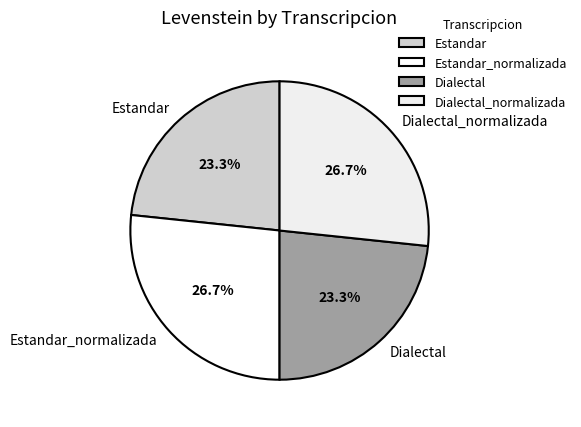

Approximately how many times larger is the value at Dialectal_normalizada compared to Dialectal?

1.1